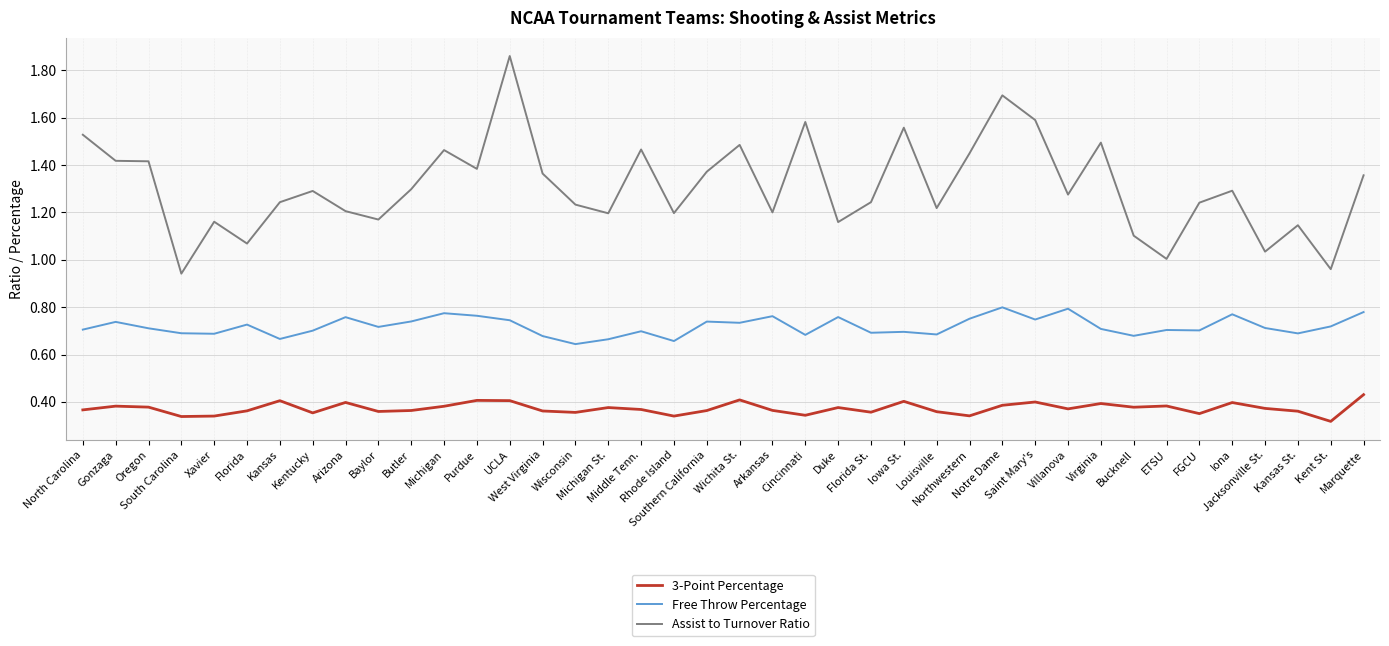

Which series has the largest range (max minus min)?

Assist to Turnover Ratio